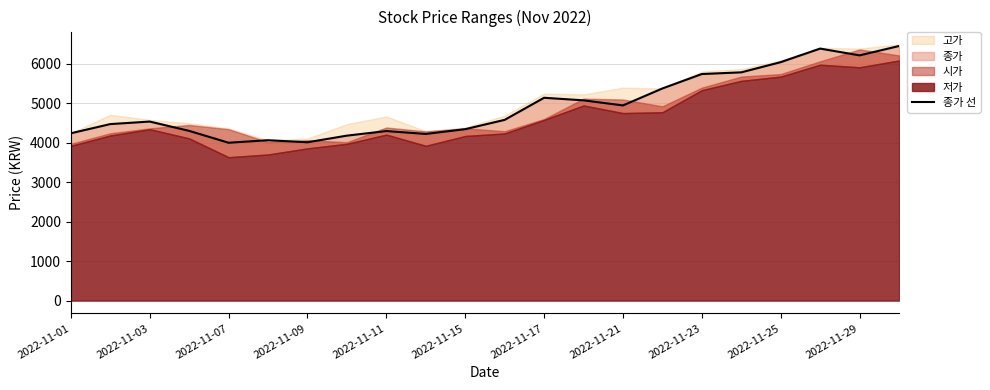

What is the change in value from 2022-11-23 to 15?

+1080